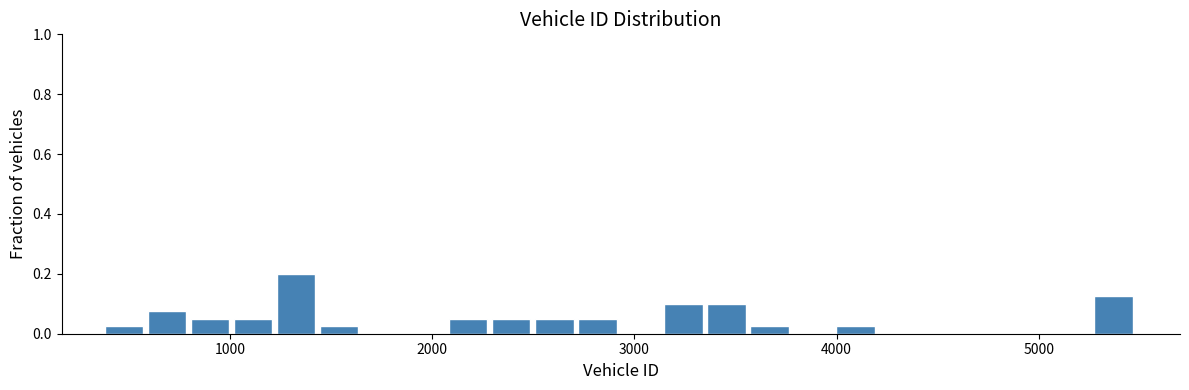

Read against the x-axis, roughly where is the centre of the tallest bar?

1300